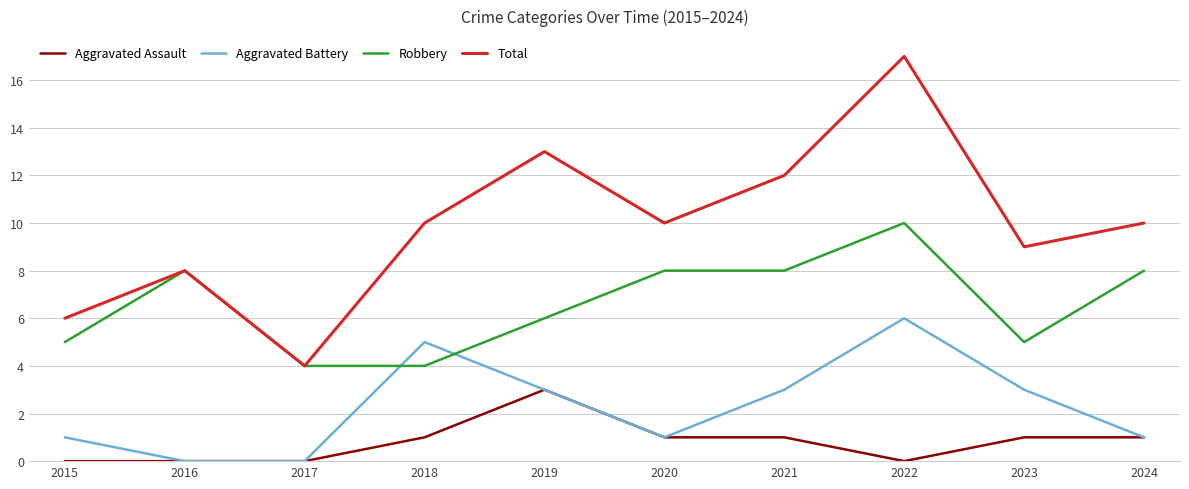

What is the greatest value displayed?

17